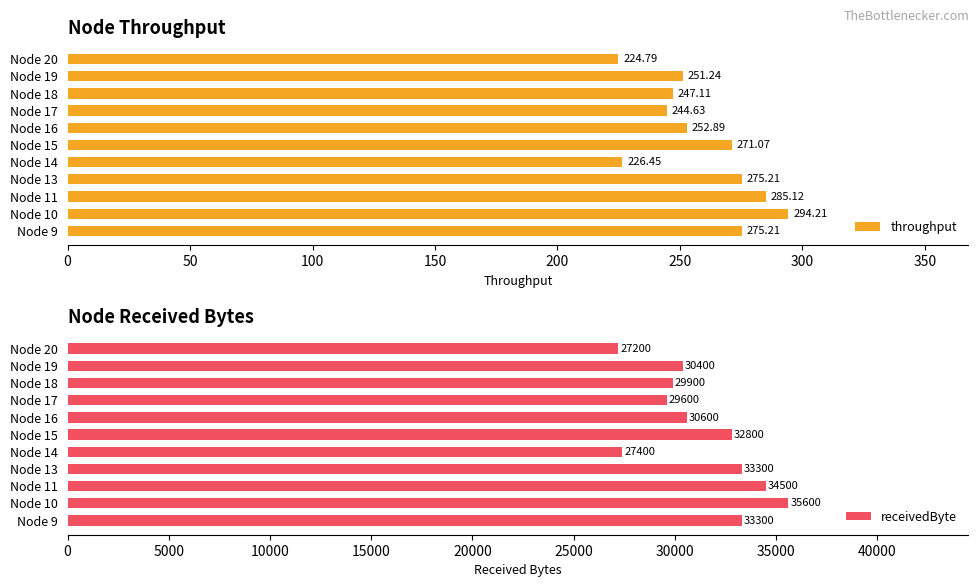

Does the chart contain stacked bars?

No